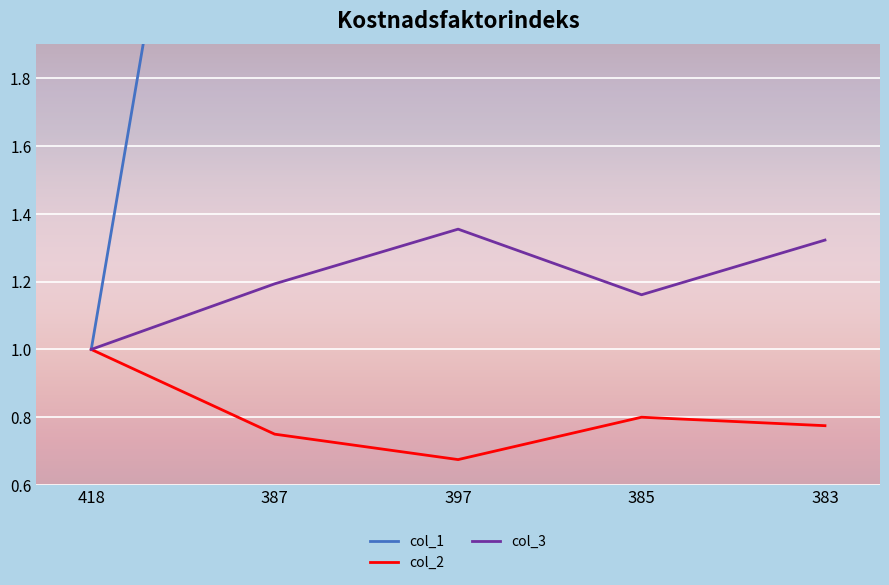

At 387, list the series in order from largest to smallest.

col_1, col_3, col_2